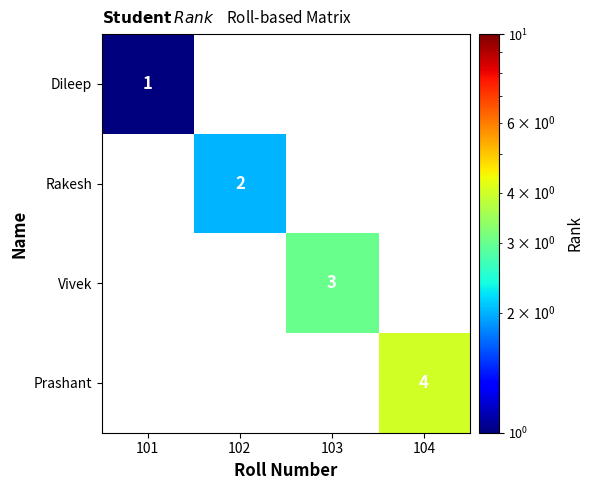

What is the maximum value shown in the chart?

4.0